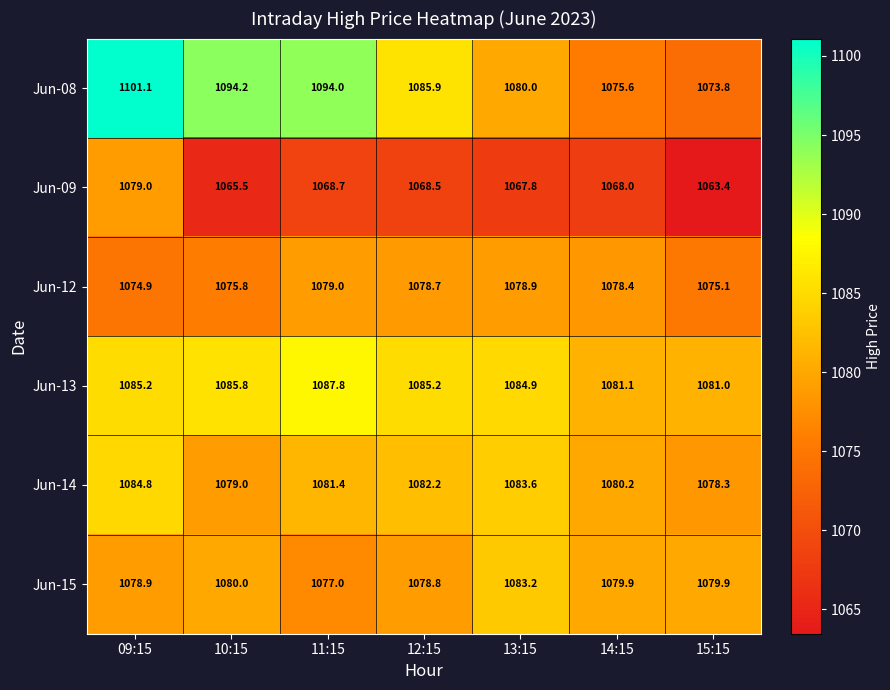

What is the average value of the Jun-15 series?

1079.7